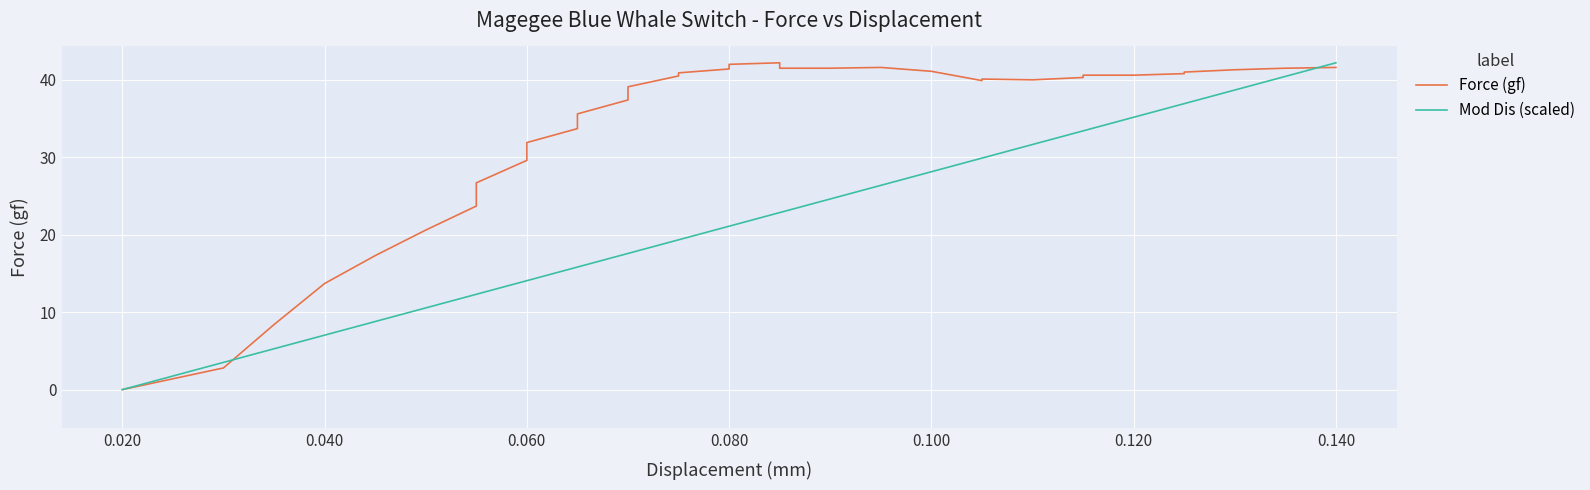

List the series in order of their peak value, lowest first.

Force (gf), Mod Dis (scaled)